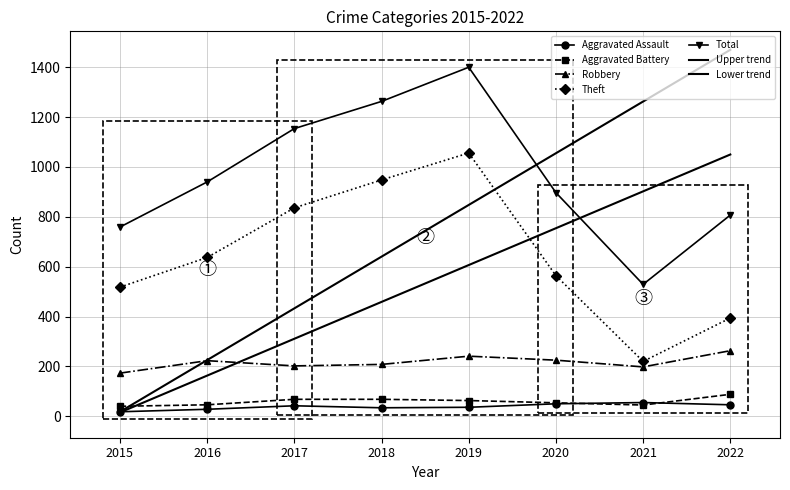

Rank the series by their maximum value, from highest to lowest.

Total, Theft, Robbery, Aggravated Battery, Aggravated Assault